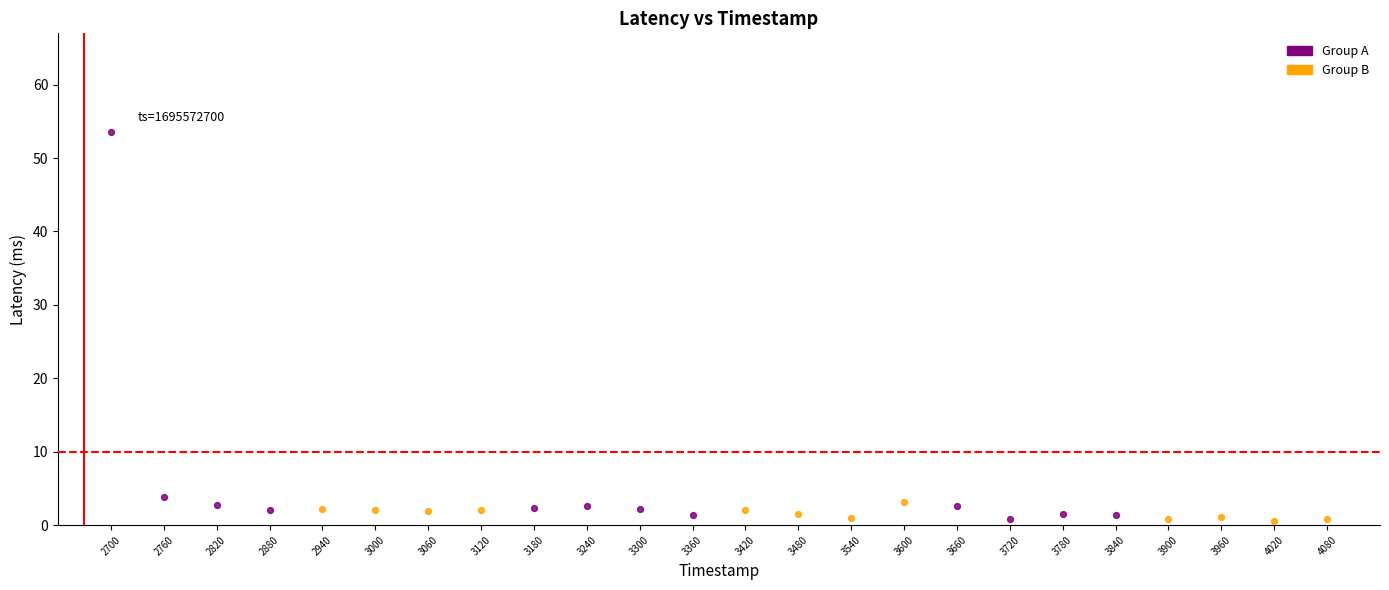

Which series has the largest Y range (max minus min)?

Group A